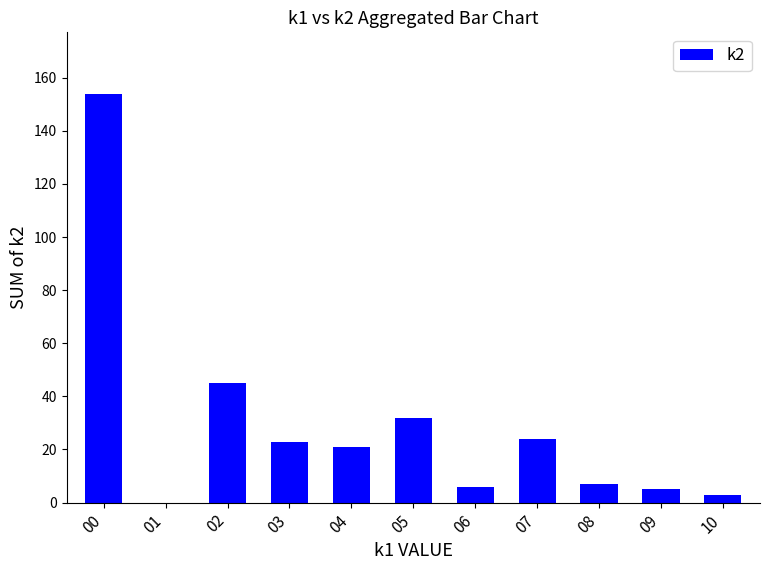

What is the maximum value shown in the chart?

154